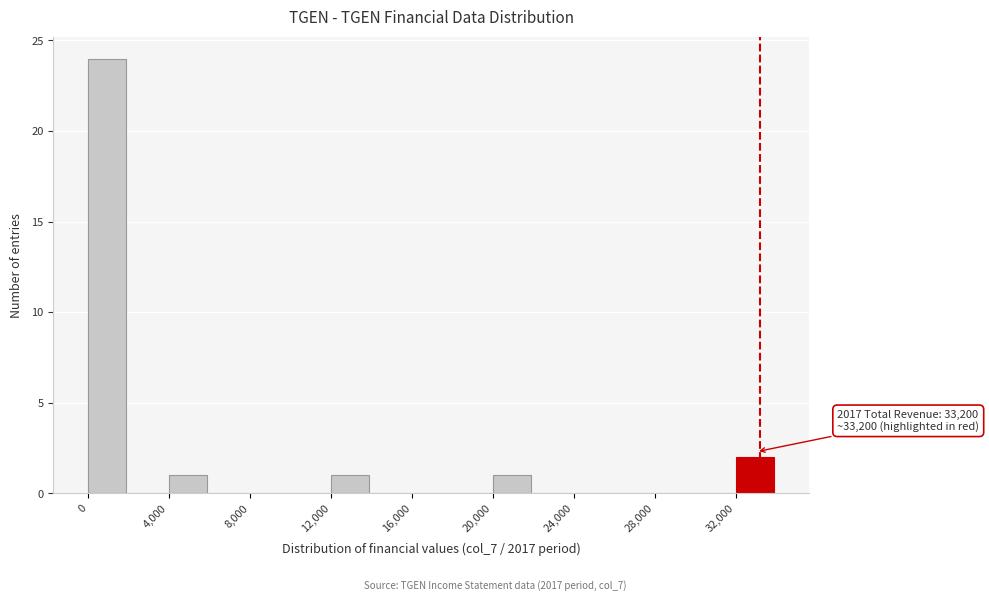

Over which range of the x-axis is the bar tallest?

0 to 2000